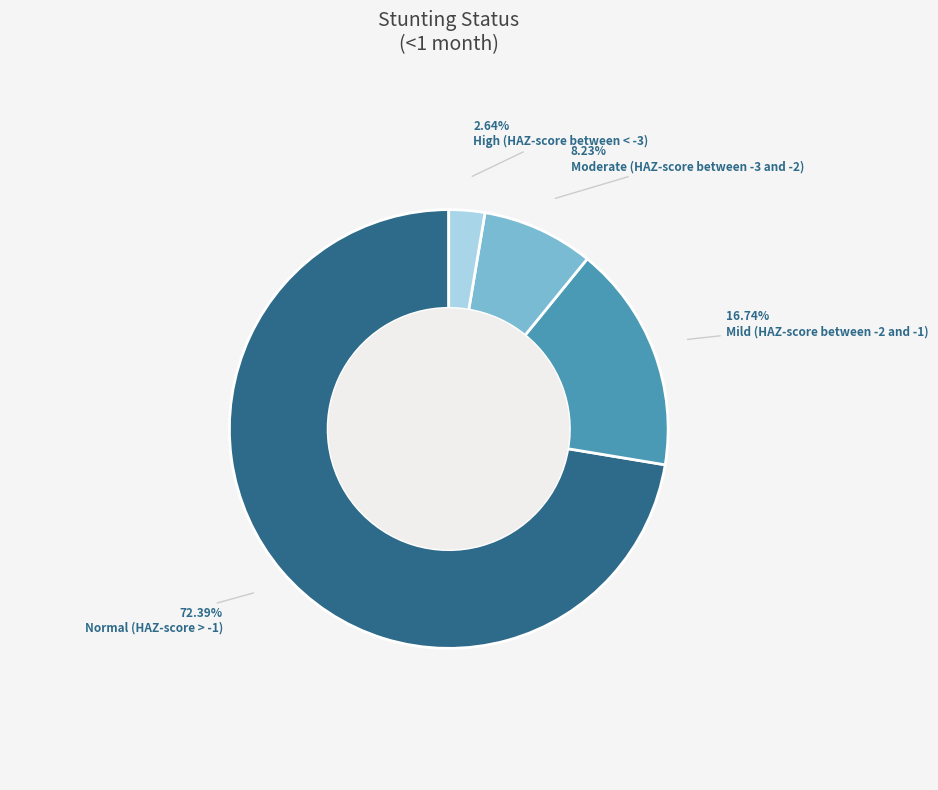

Which slice is the smallest?

High (HAZ-score between < -3)